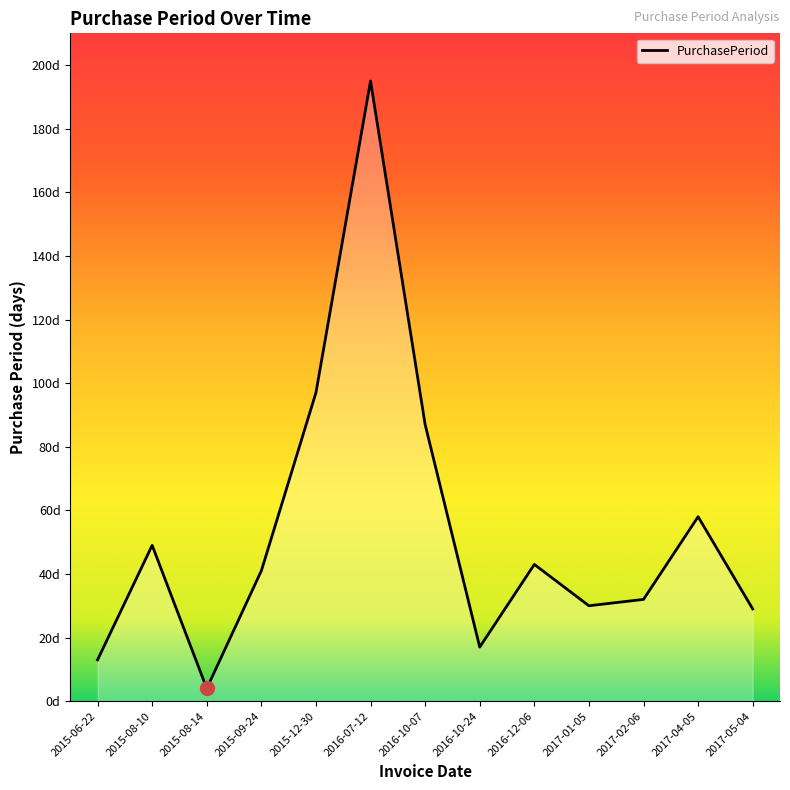

How many interior local peaks (higher than both neighbors) does the data have?

4